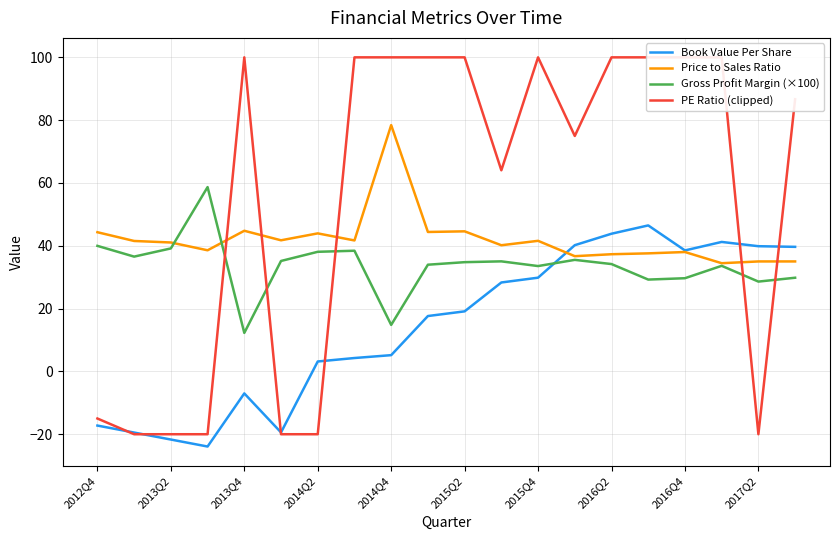

Rank the series by their average value, from lowest to highest.

Book Value Per Share, Gross Profit Margin (×100), Price to Sales Ratio, PE Ratio (clipped)